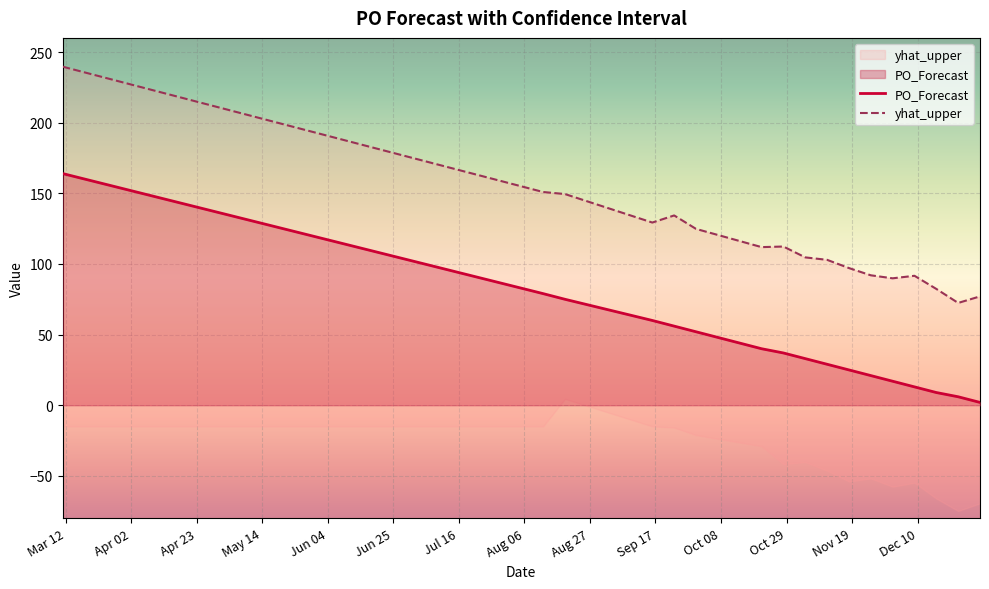

What is the spread (max minus min) of values at 2024-12-09?

78.6